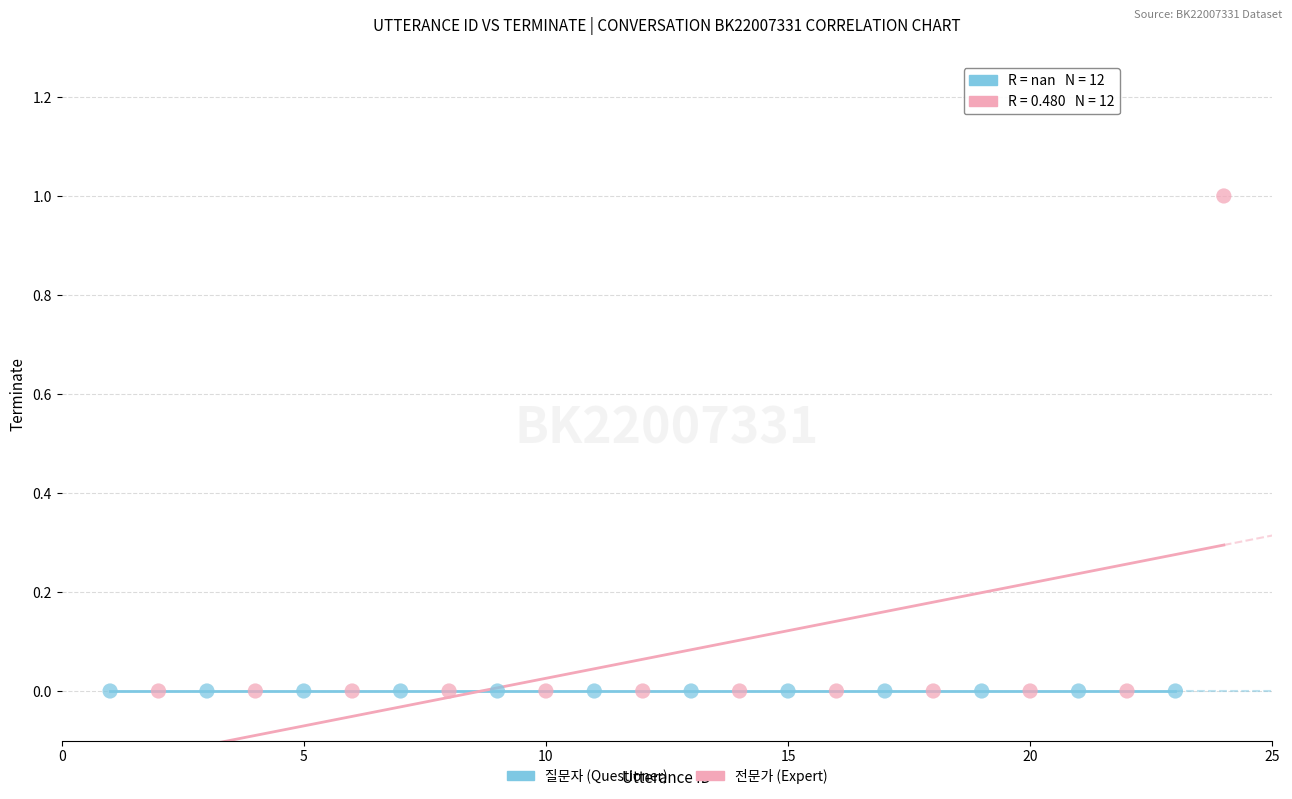

Which series contains the highest Y value?

전문가 (Expert)